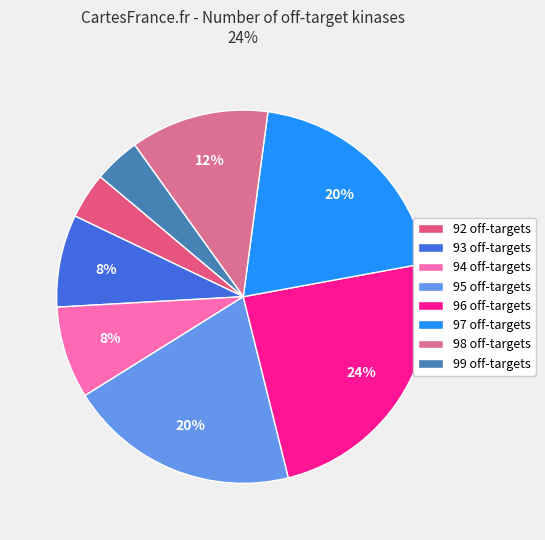

To the nearest percent, what percentage of the pie is 99?

4%